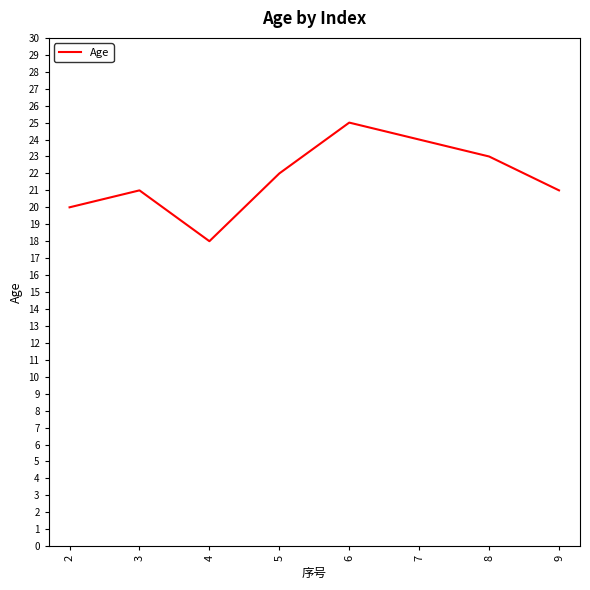

What is the change in value from 2 to 4?

-2